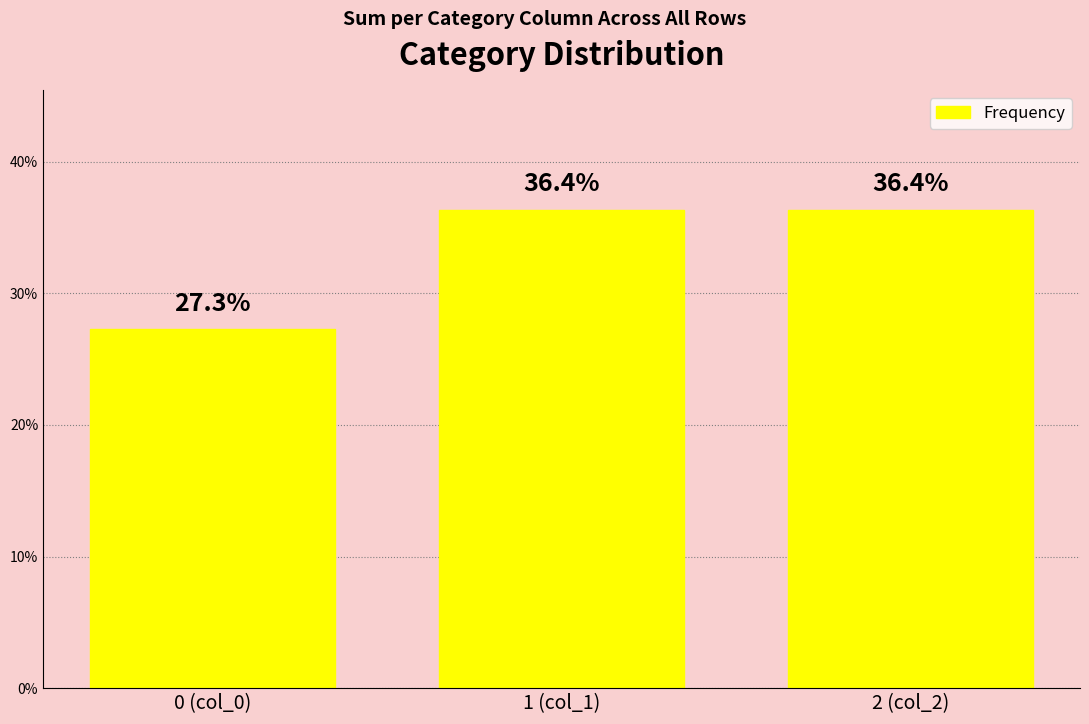

The value at 1 (col_1) is 0.4. True or false?

True